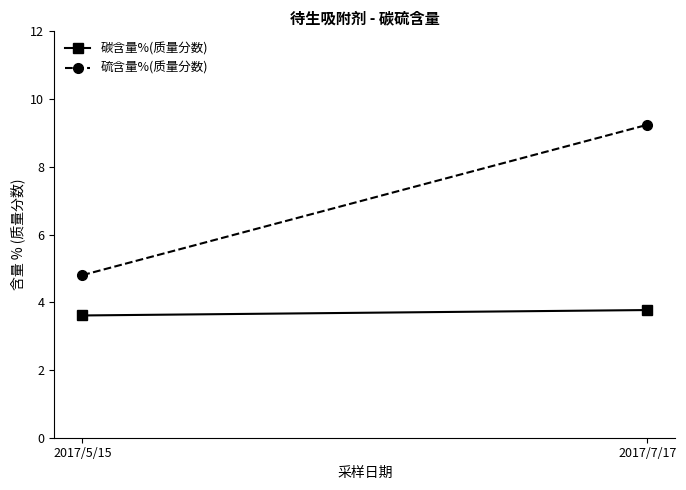

What is the label of the 1st point from the left?

2017/5/15